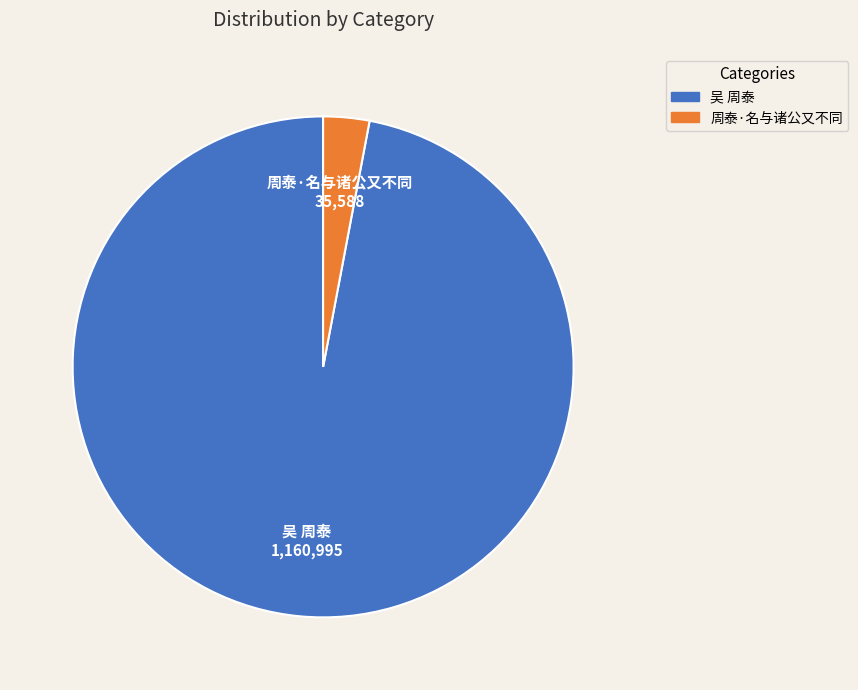

What is the largest slice in the pie chart?

吴 周泰